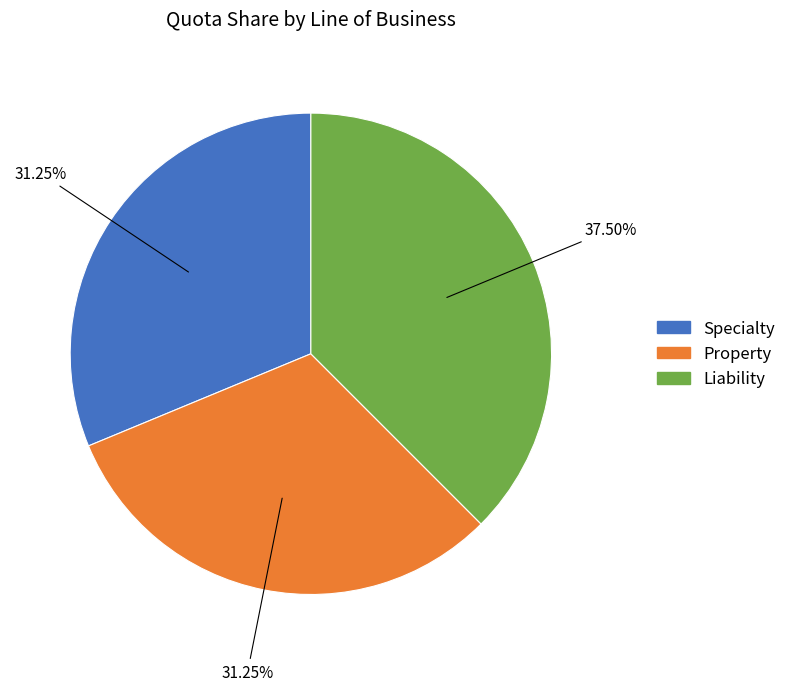

Is Property the majority of the pie?

No